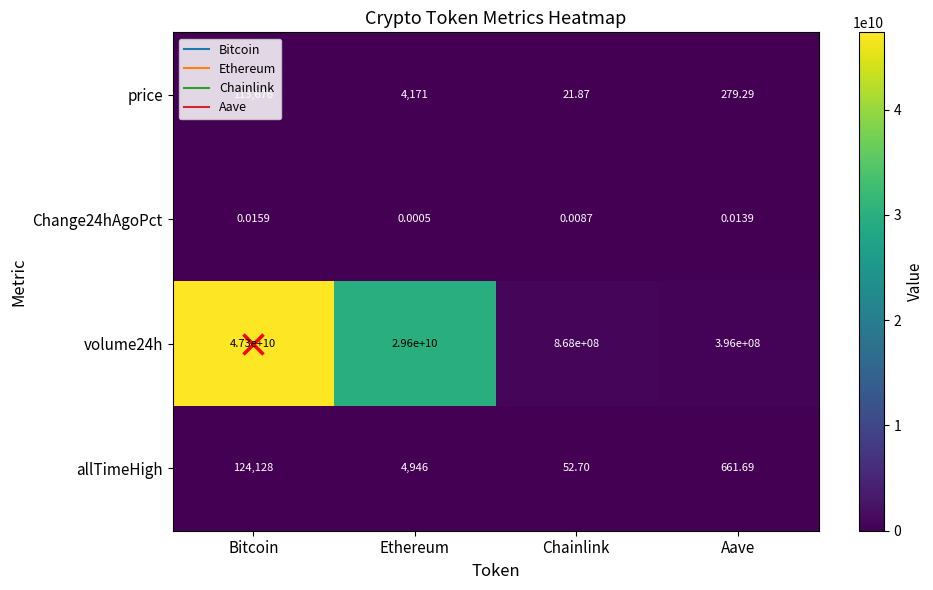

List the labels in order of price value, largest first.

Bitcoin, Ethereum, Aave, Chainlink